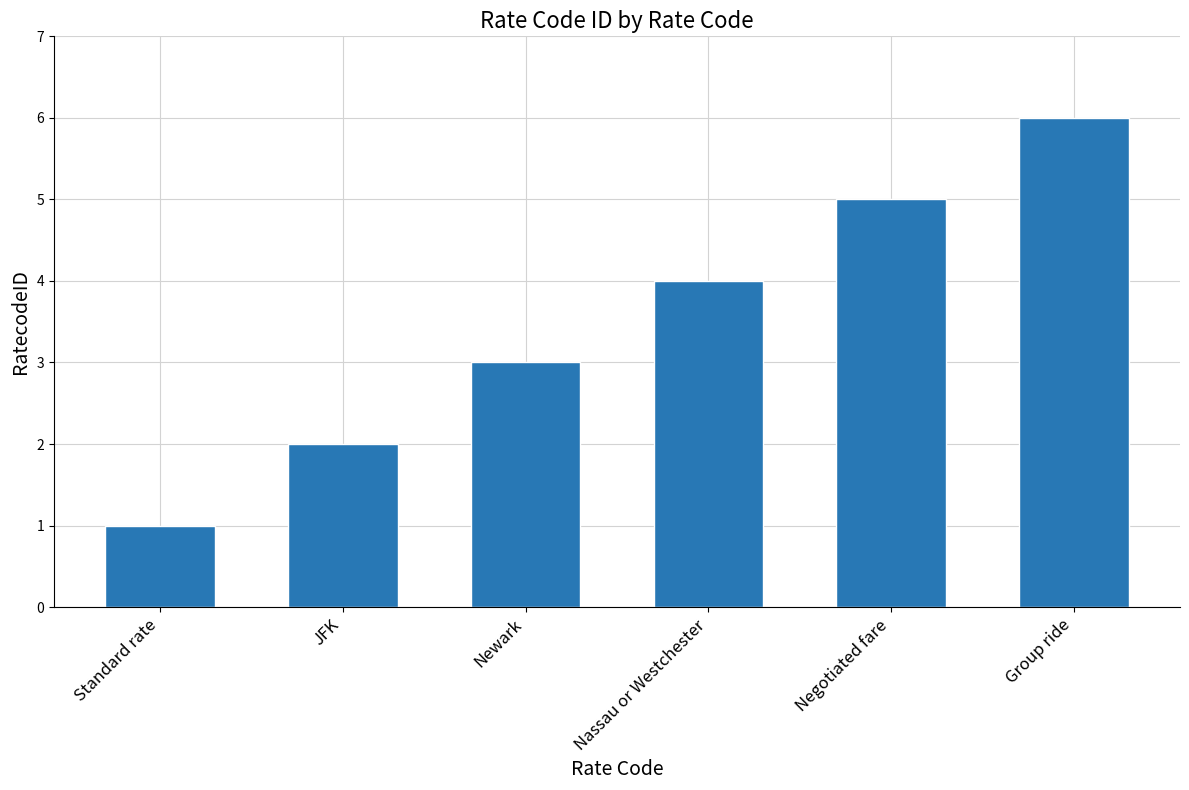

What is the sum of the values at Nassau or Westchester and Standard rate?

5